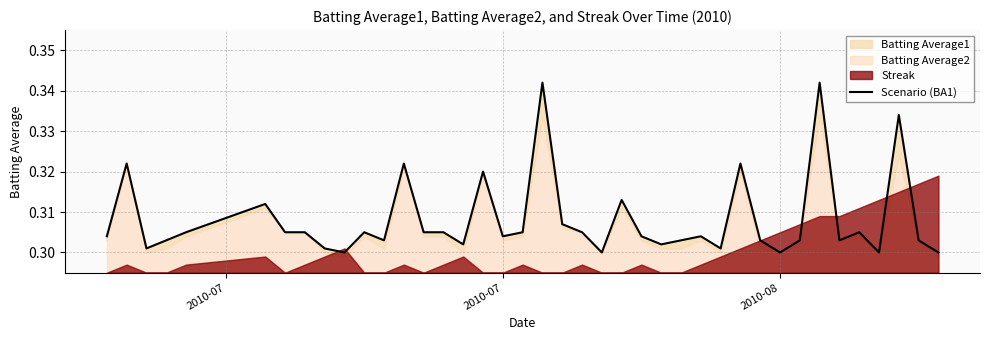

Is it true that the value at 24 is 0.1?

False